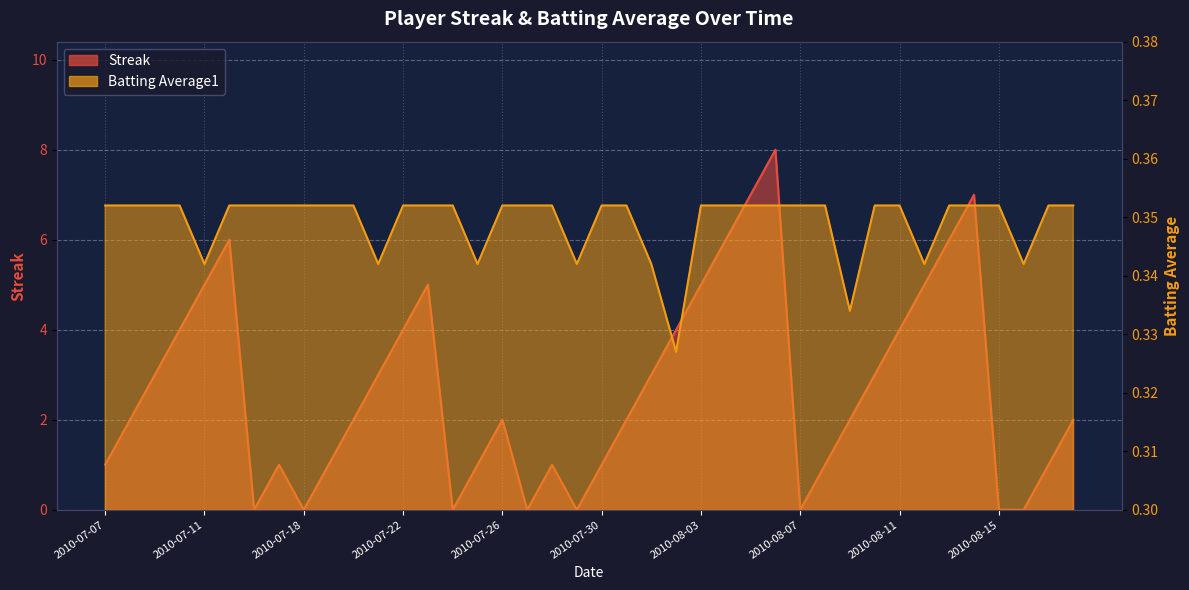

What is the total value across all series at 2010-08-09?

2.3